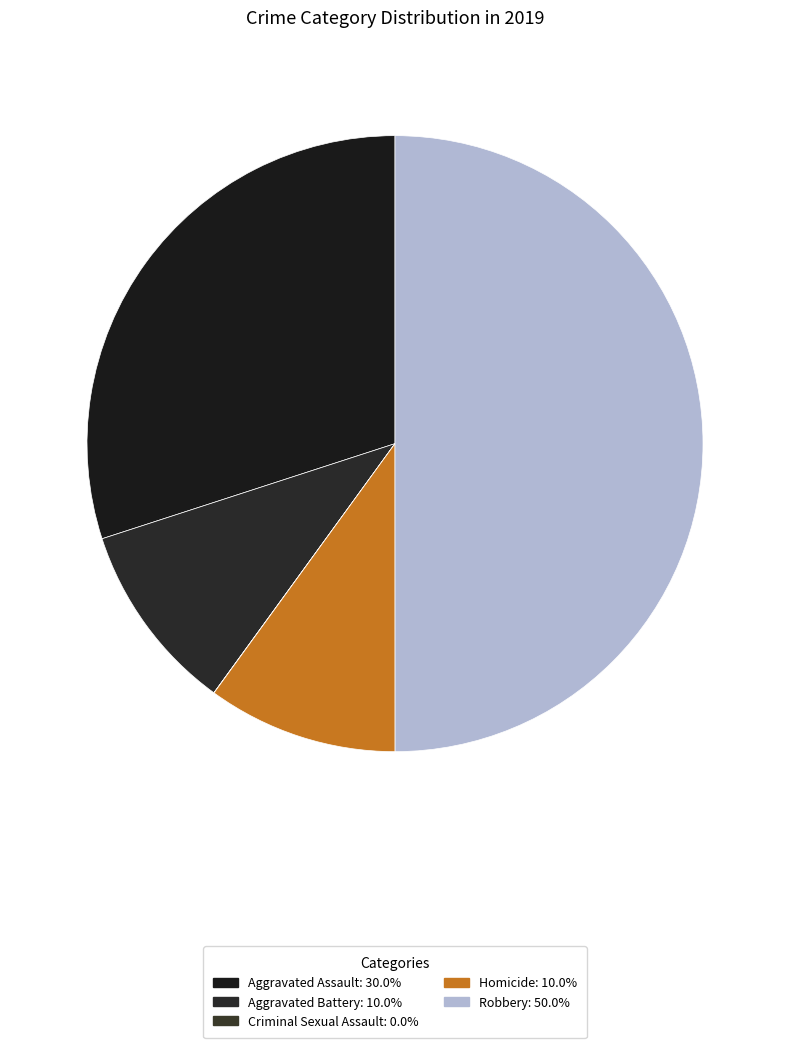

How many segments does this pie chart have?

5